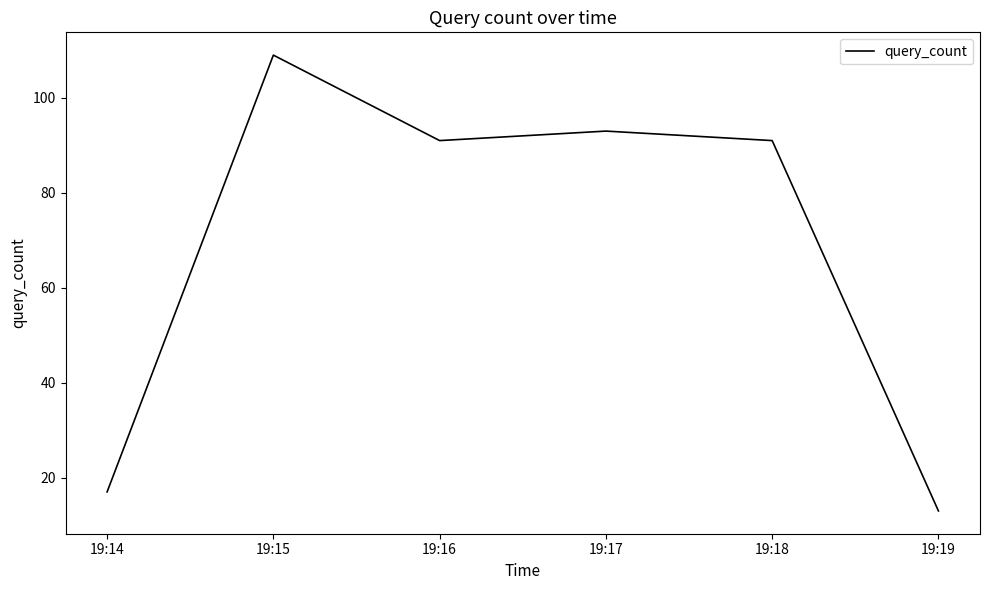

True or false: the data shows 109 at 19:15.

True